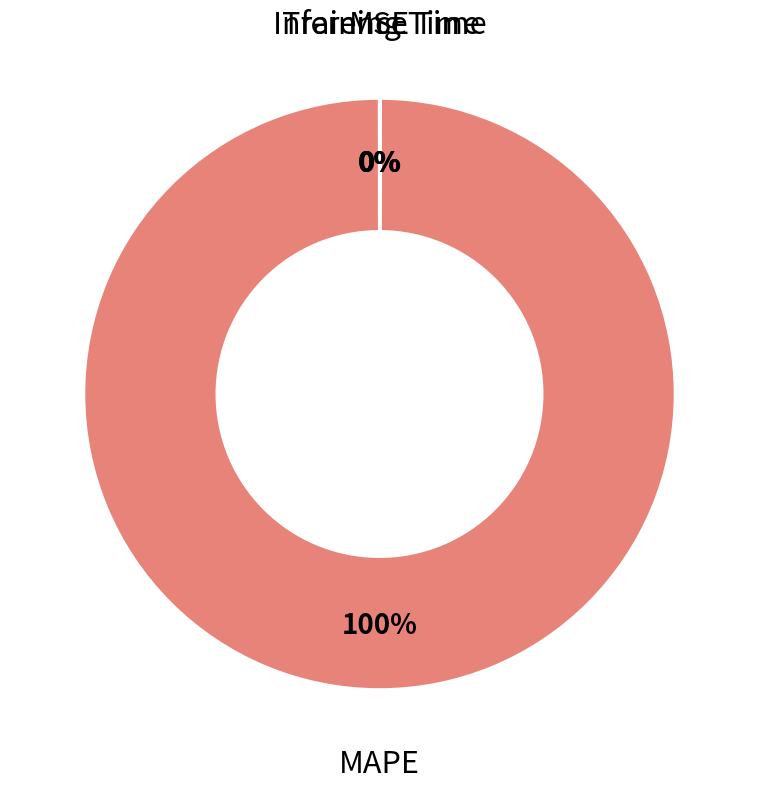

To the nearest percent, what is the difference between the largest and smallest slice percentages?

100%